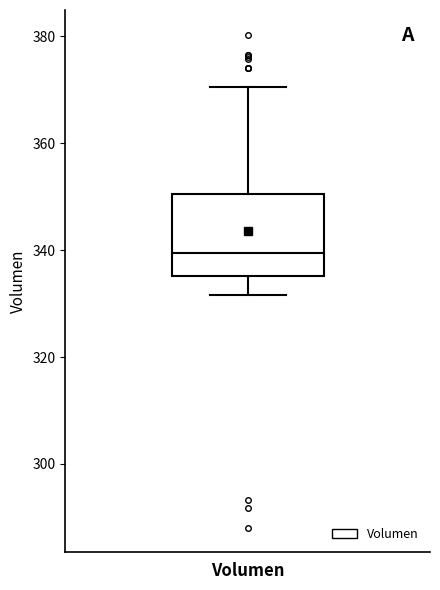

Where does the median line of the box for Volumen sit on the y-axis? The values are not printed on the chart, so give them approximately, as read against the axis.

340